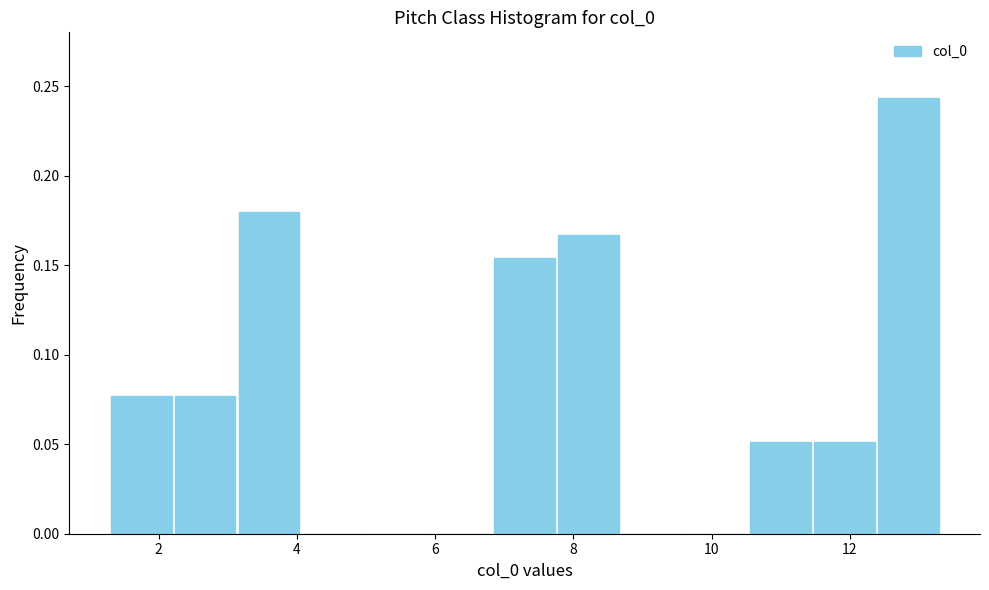

Over which range of the x-axis is the bar tallest?

12.4 to 13.4